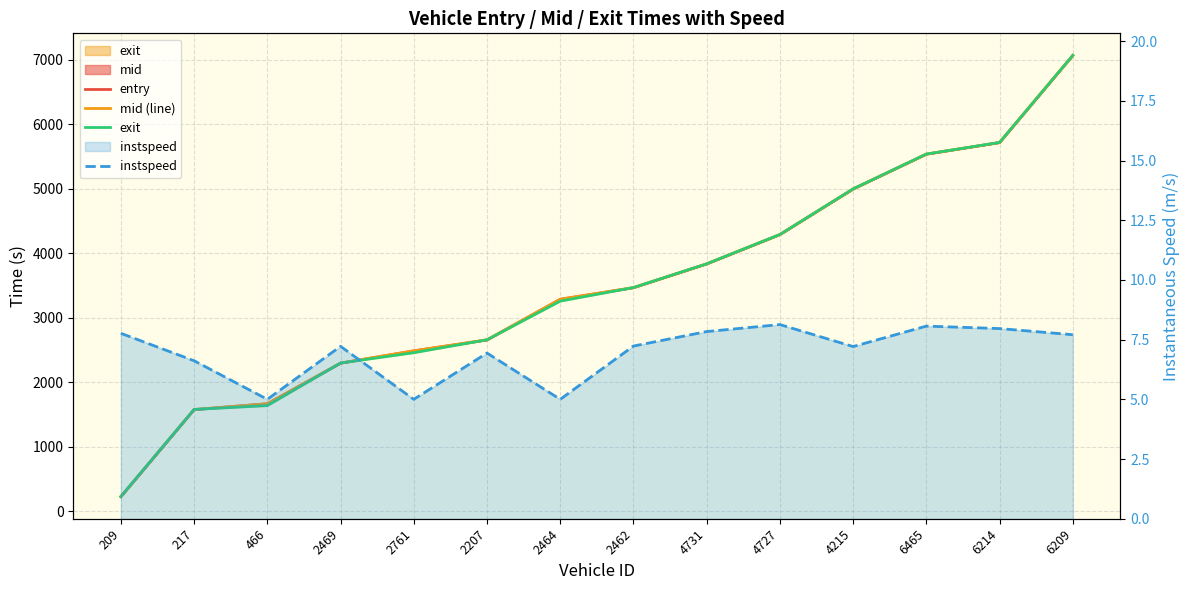

At how many categories does at least one series exceed 3133?

8